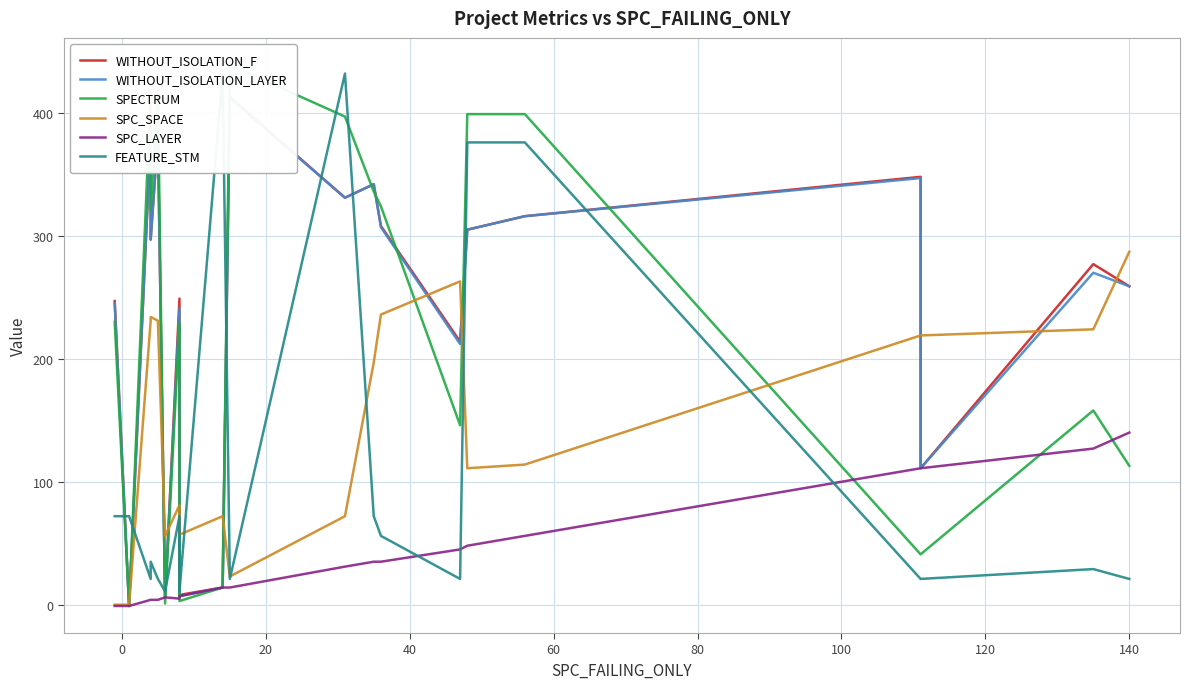

Which series has the largest total across all categories?

WITHOUT_ISOLATION_F